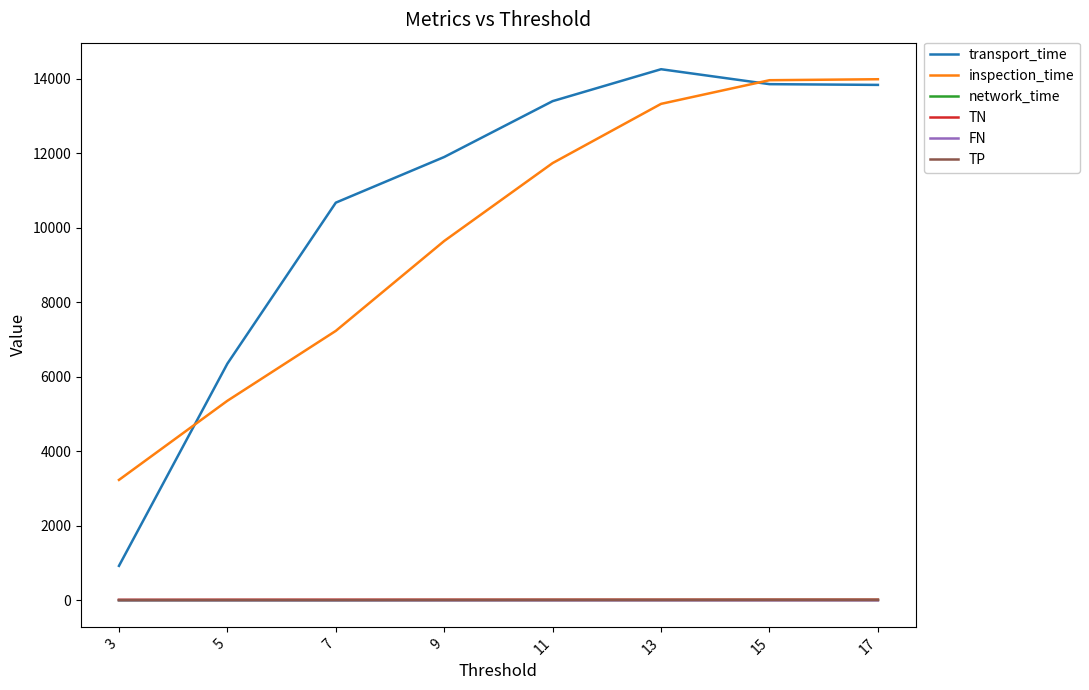

Is the value of inspection_time at 17 greater than the value of TP at 3?

Yes